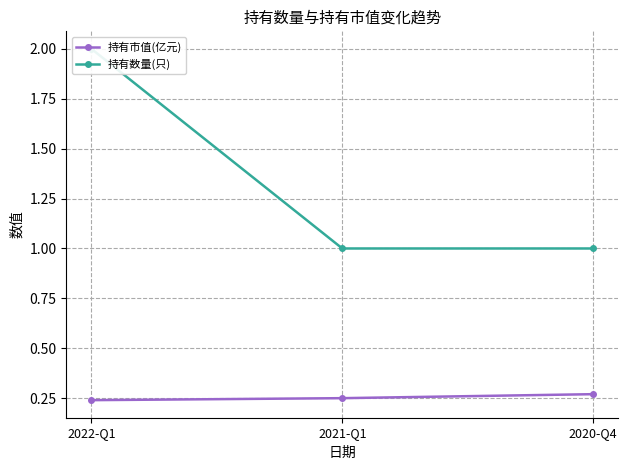

Reading left to right, transcribe all the data shown in this chart.

持有市值(亿元): 2022-Q1=0.2	2021-Q1=0.2	2020-Q4=0.3
持有数量(只): 2022-Q1=2.0	2021-Q1=1.0	2020-Q4=1.0